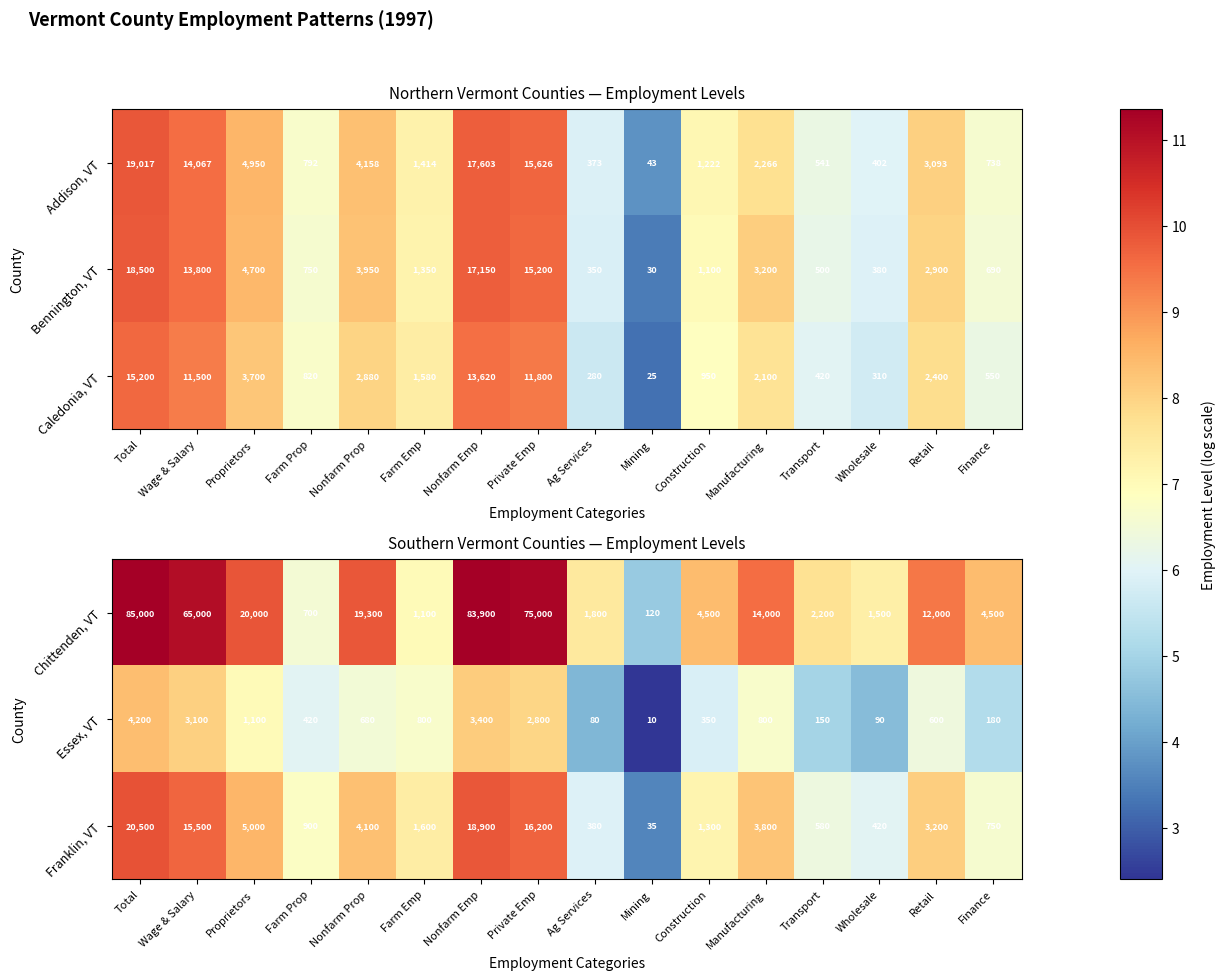

What is the difference between the maximum and minimum values in the Franklin, VT series?

20465